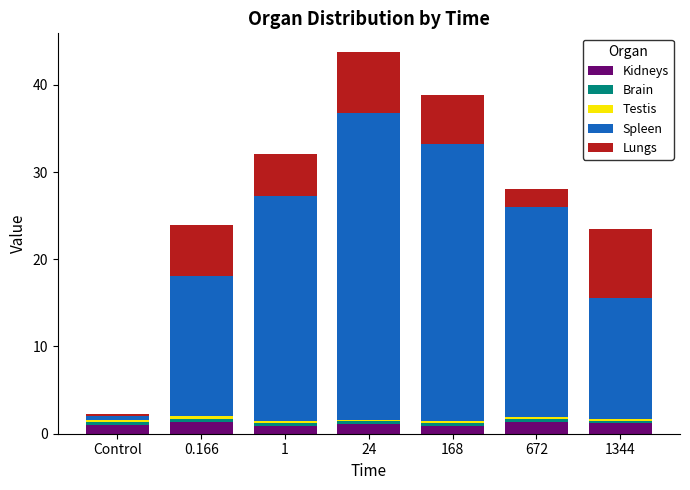

Does the chart contain any negative values?

No